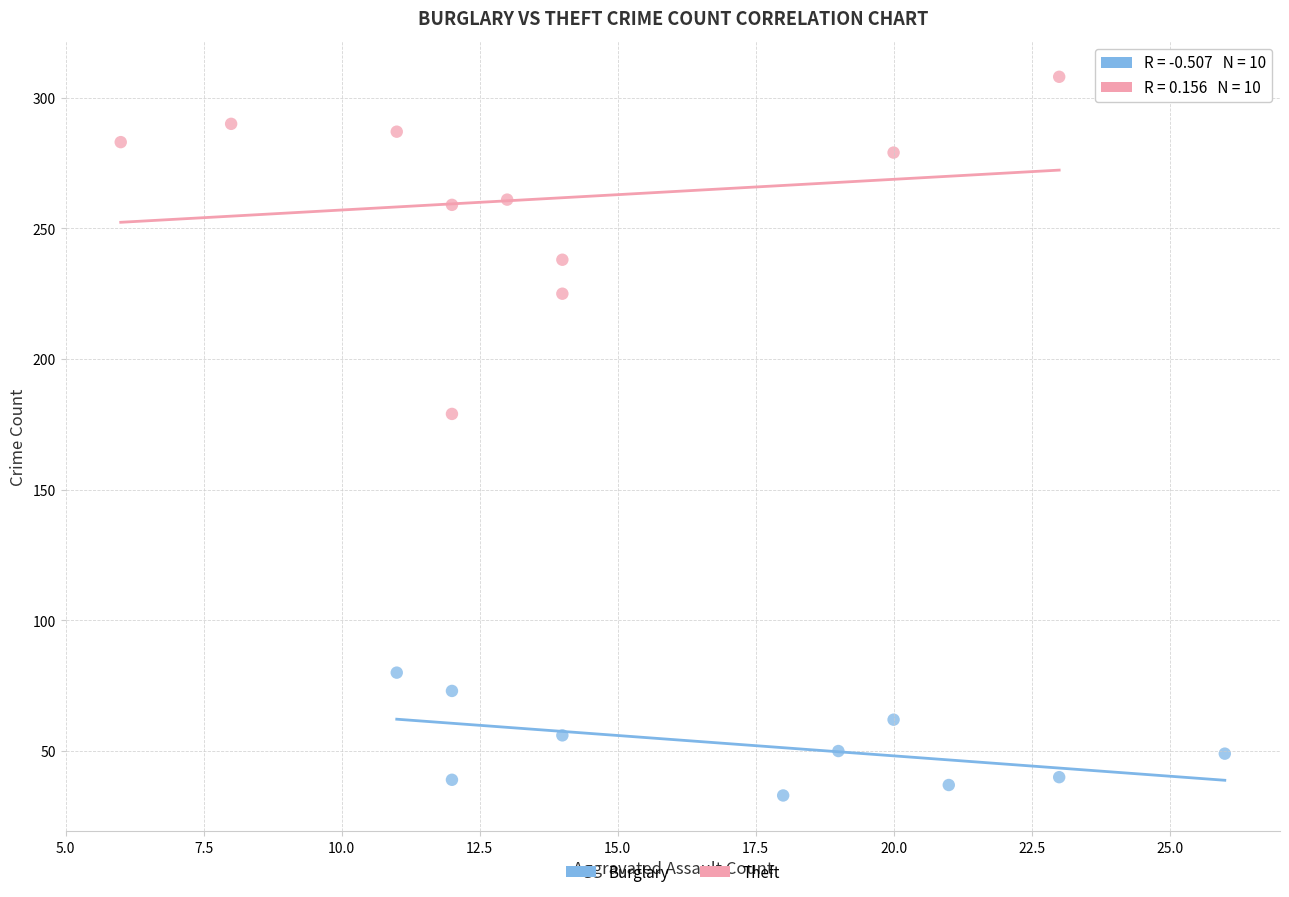

Which series has the widest spread of Y values?

Theft